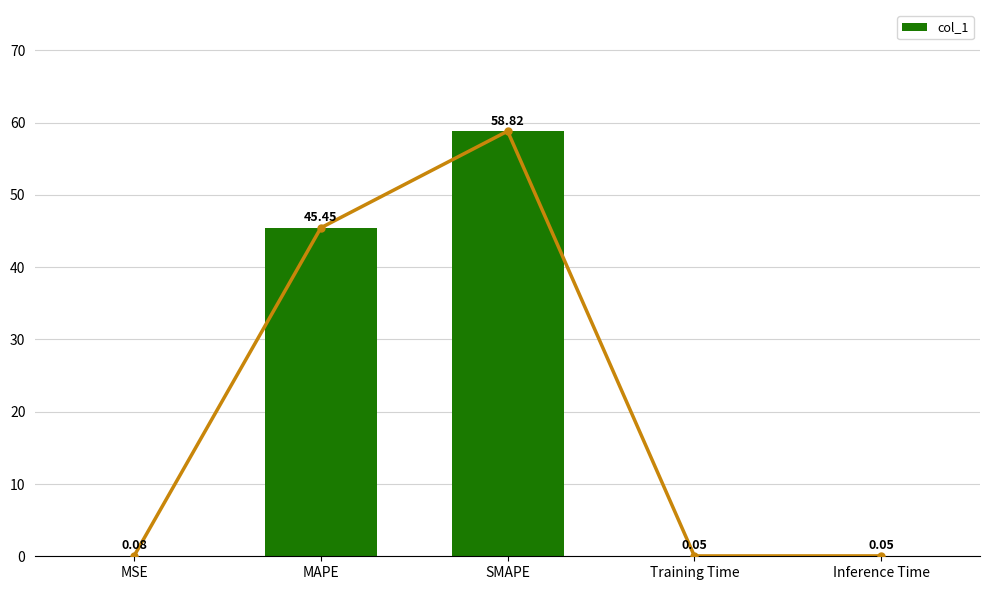

Does the chart contain any negative values?

No